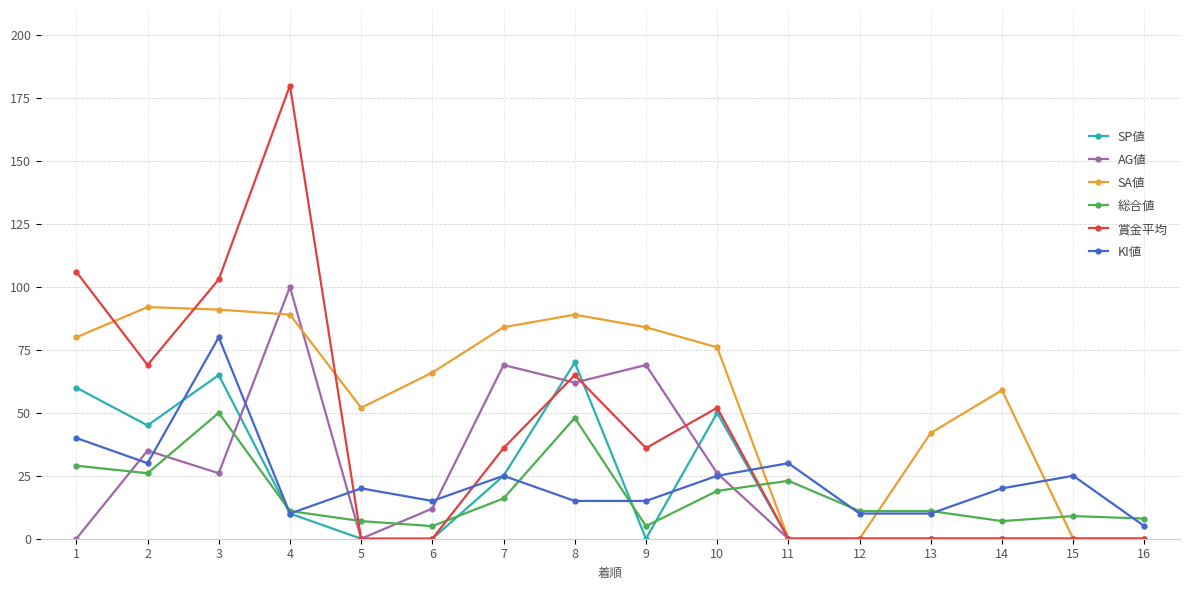

The SP値 series shows -40 at 11. True or false?

False